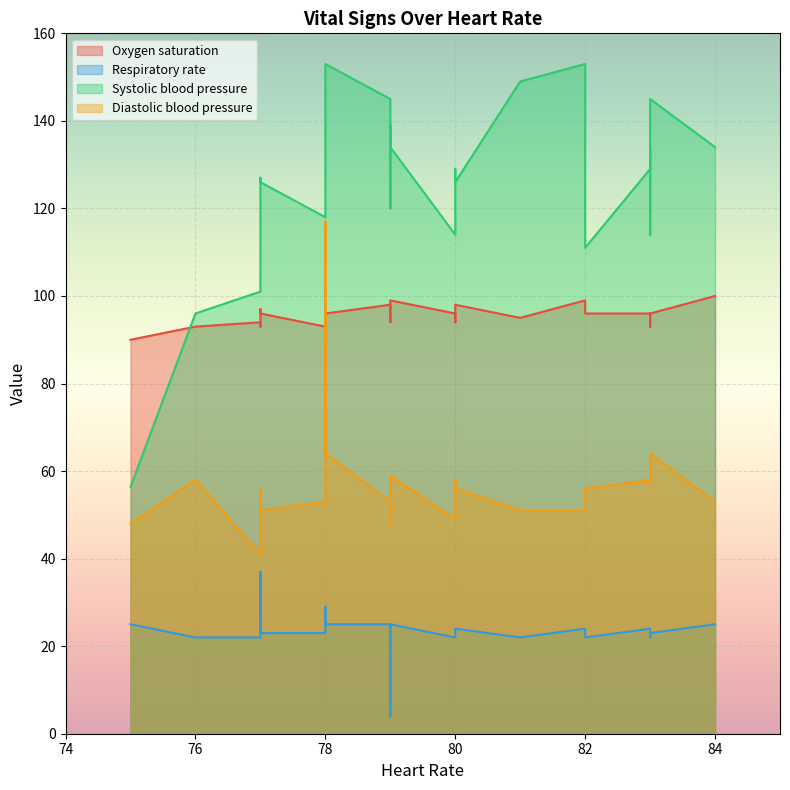

What are all the series names shown in the legend?

Oxygen saturation, Respiratory rate, Systolic blood pressure, Diastolic blood pressure